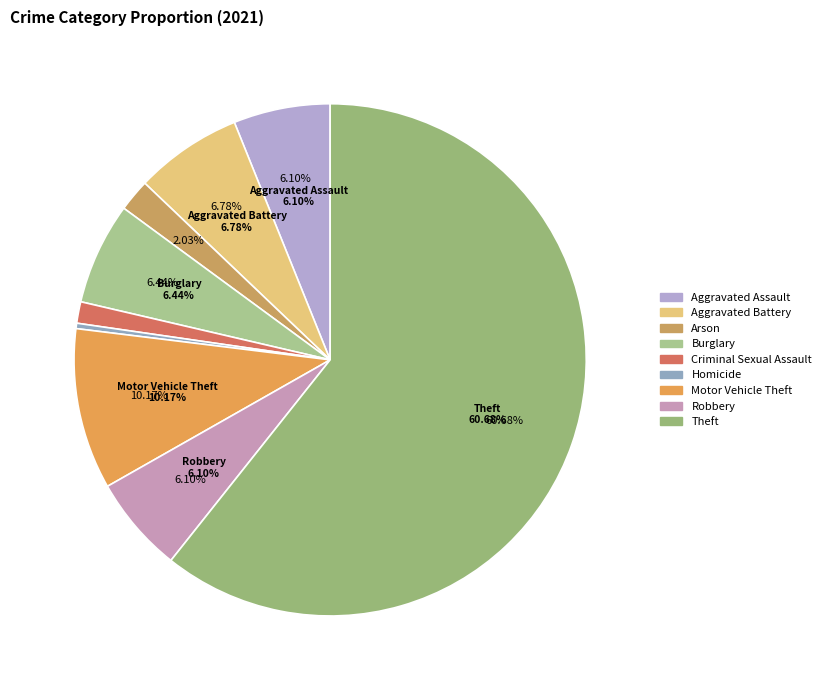

Which category accounts for the majority?

Theft